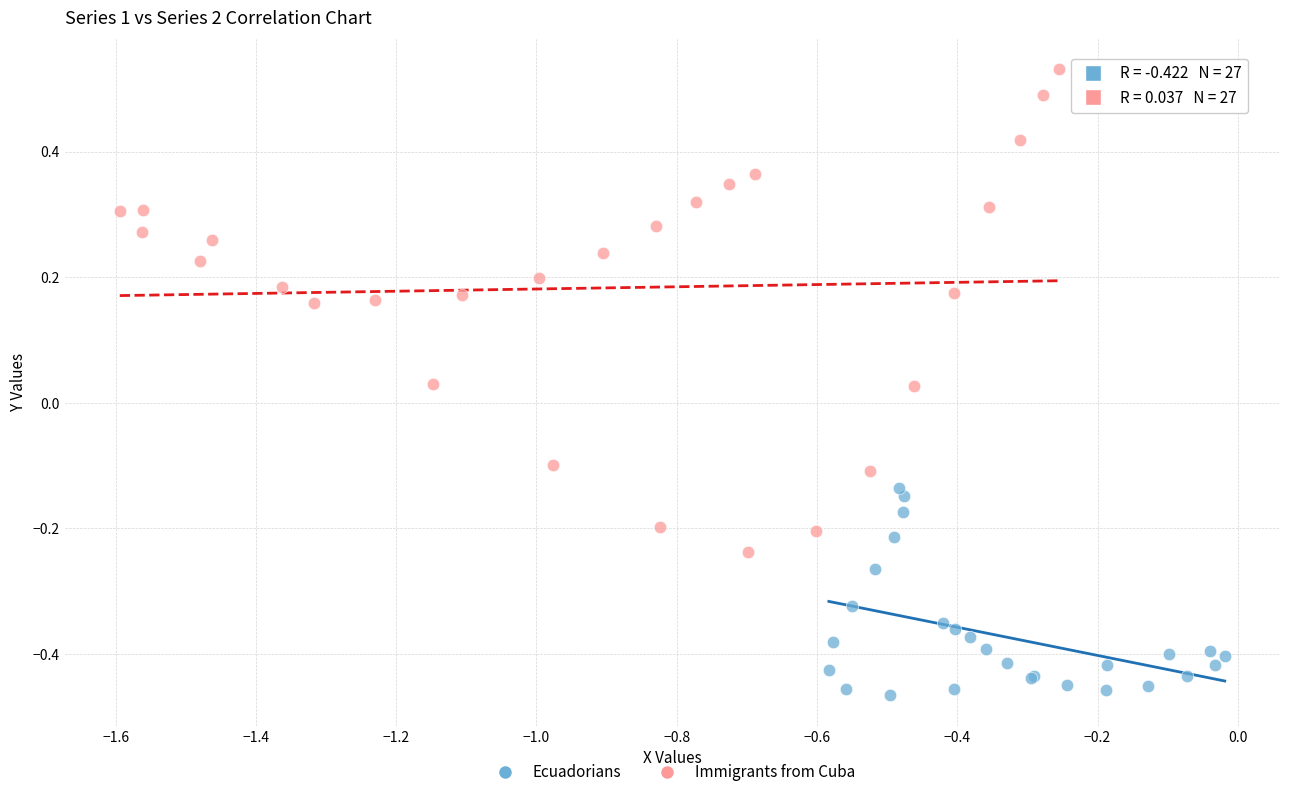

Which series has the widest spread of Y values?

Immigrants from Cuba